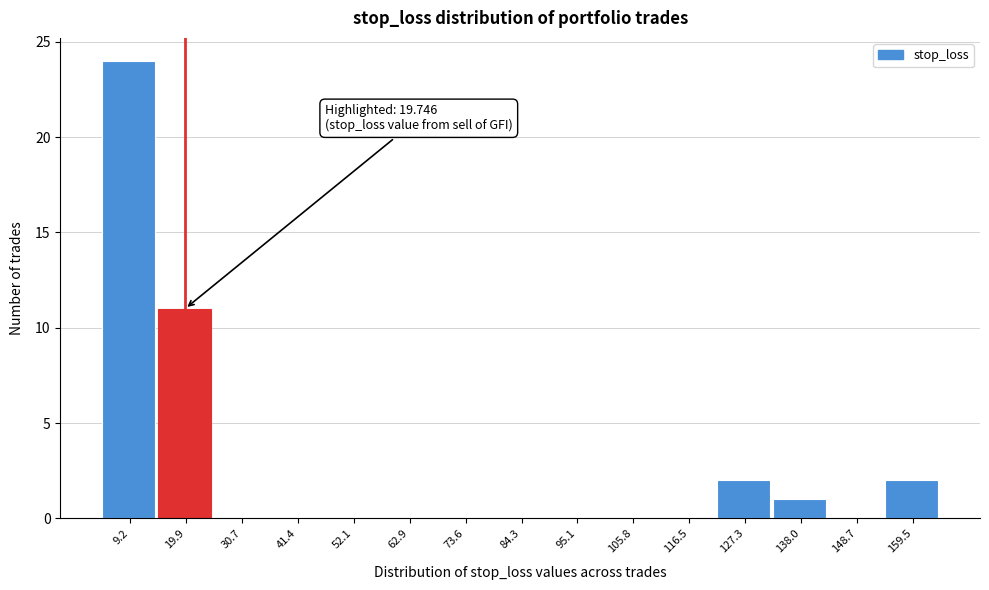

Which range on the x-axis has the tallest bar?

4 to 14